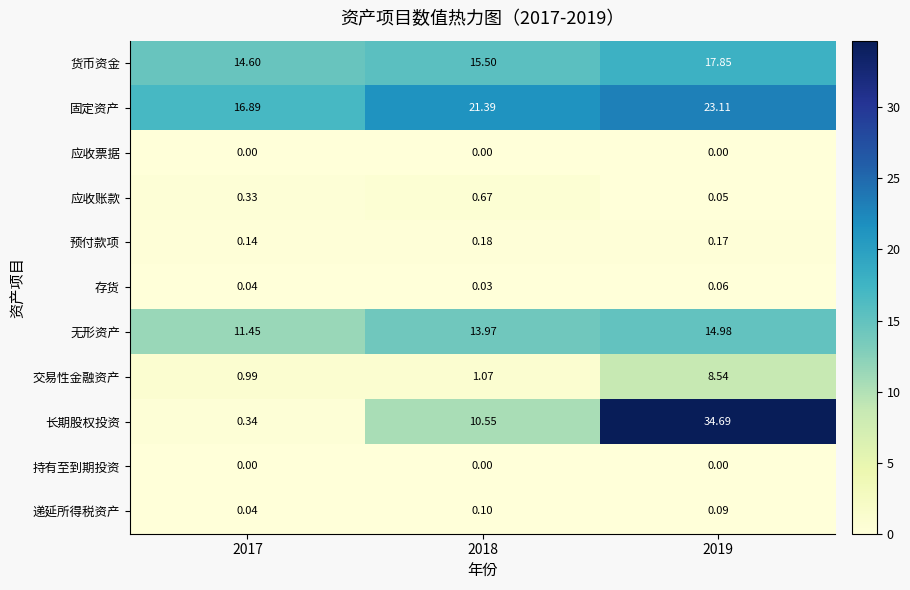

Which series has the widest spread of values?

长期股权投资